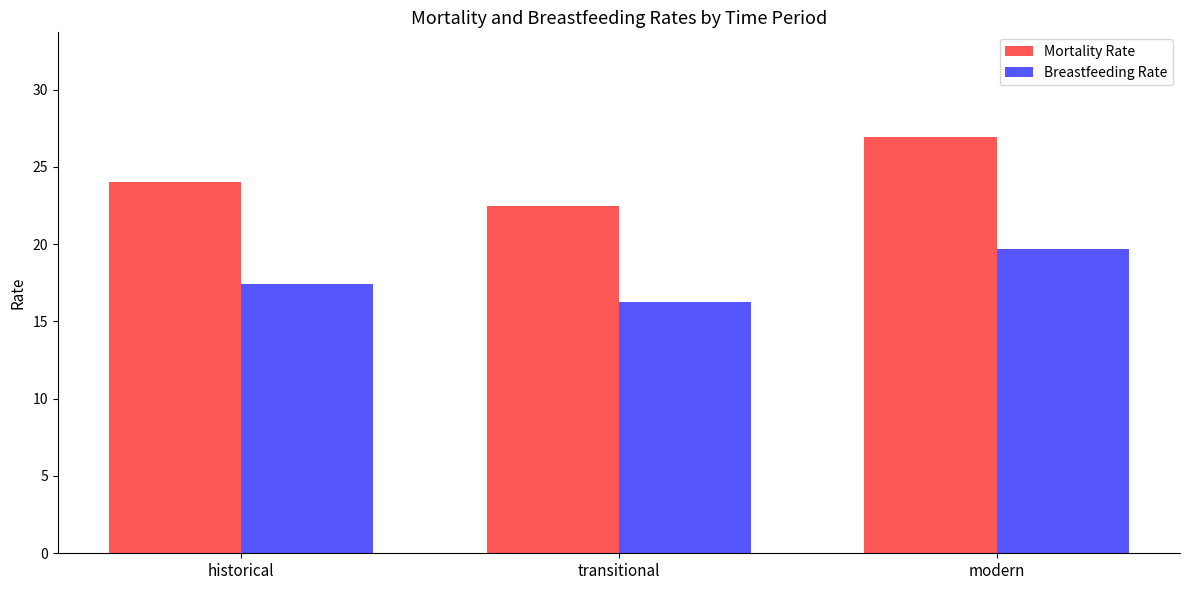

How many bars are there in each group?

2